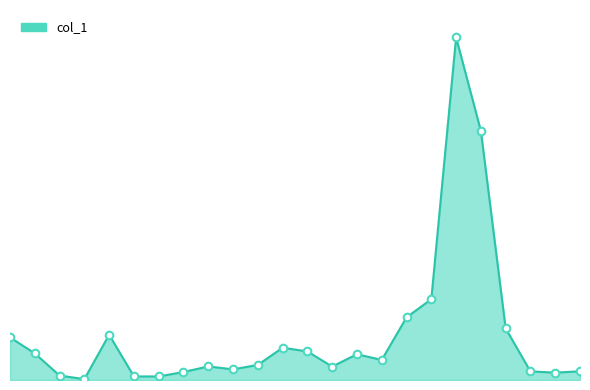

Is this an area chart (filled region under the line)?

Yes